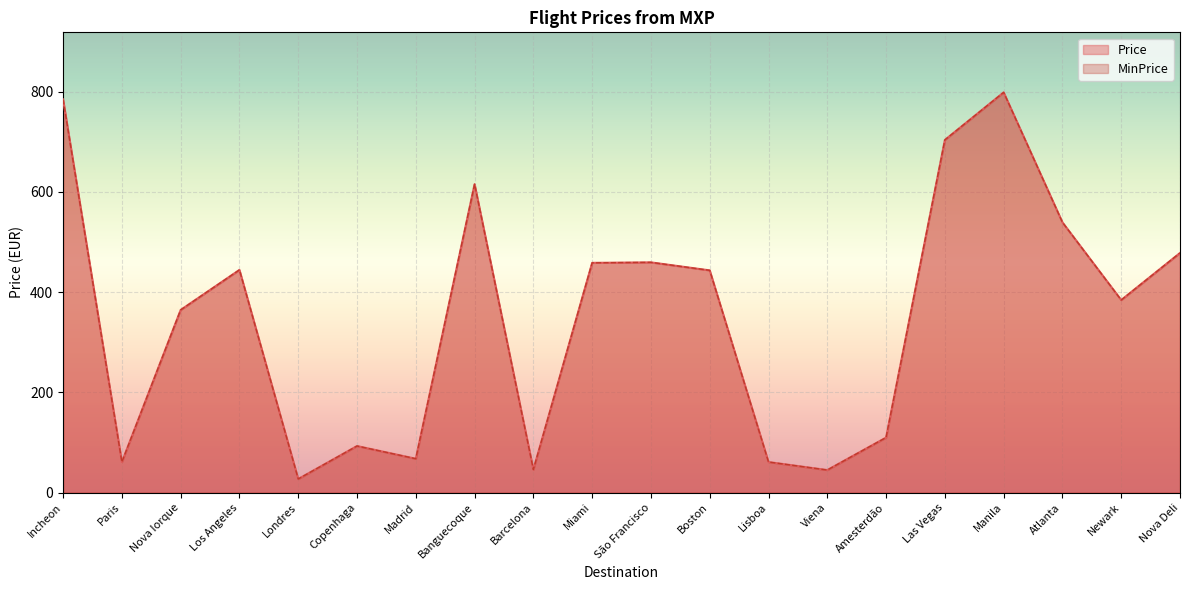

How many interior local peaks does the Price series have?

5